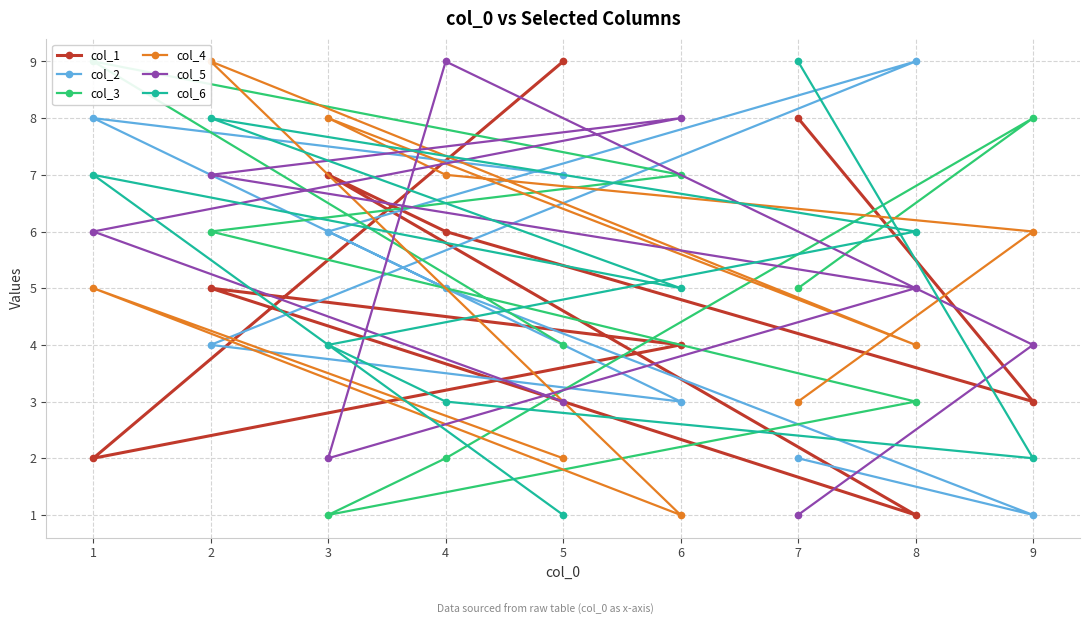

Is the value of col_6 at 2 greater than the value of col_2 at 8?

No